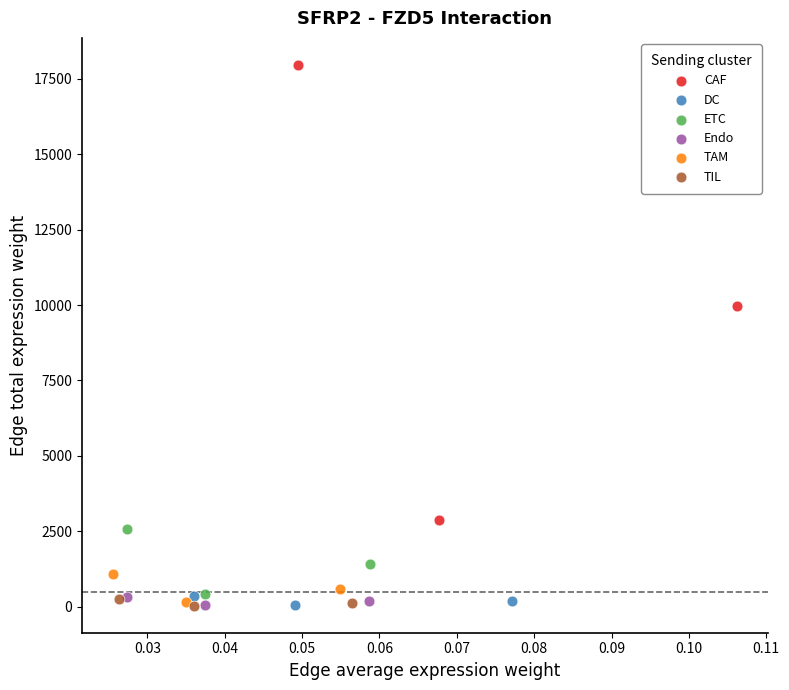

Which series reaches the maximum Y coordinate?

CAF